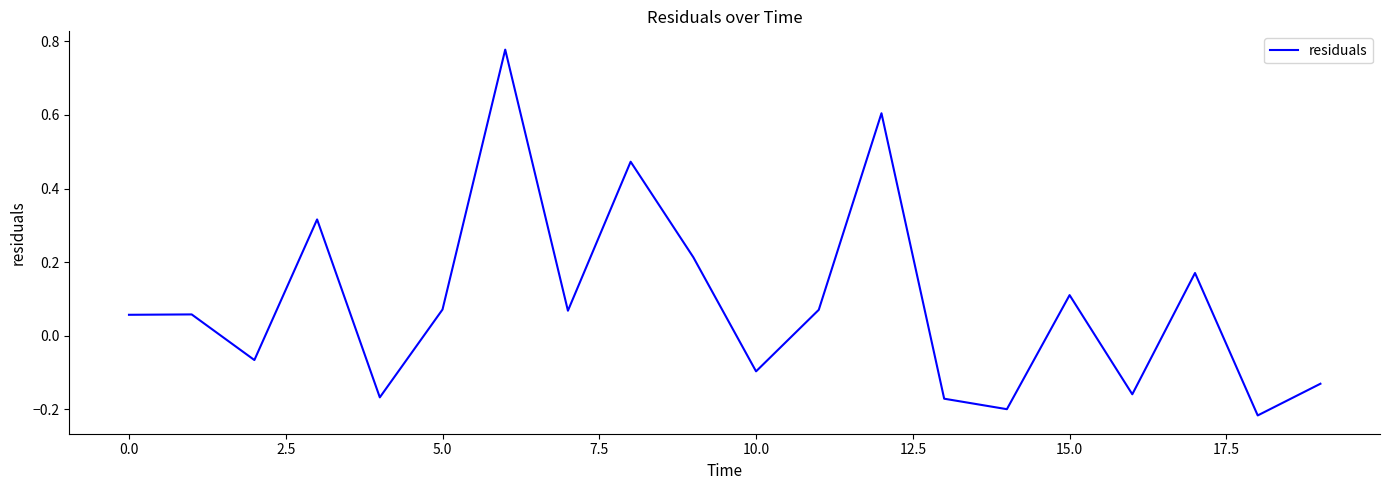

Does the chart have visible grid lines?

No